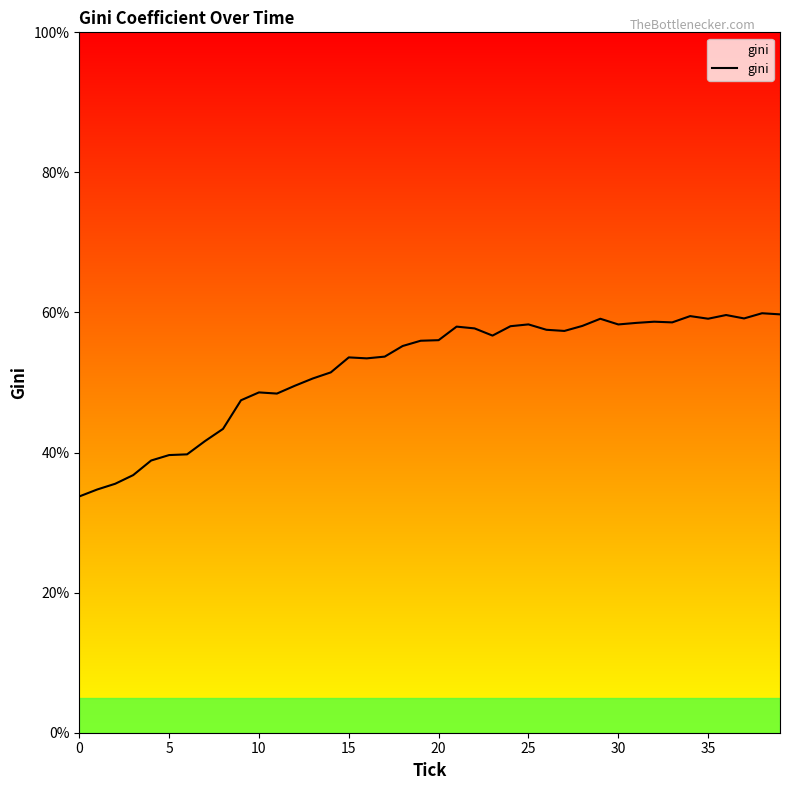

What is the smallest value displayed?

33.7